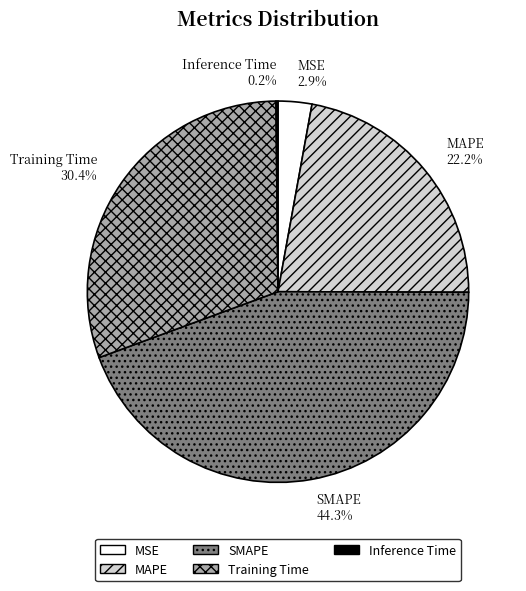

Is it true that MAPE is 22% of the pie?

True